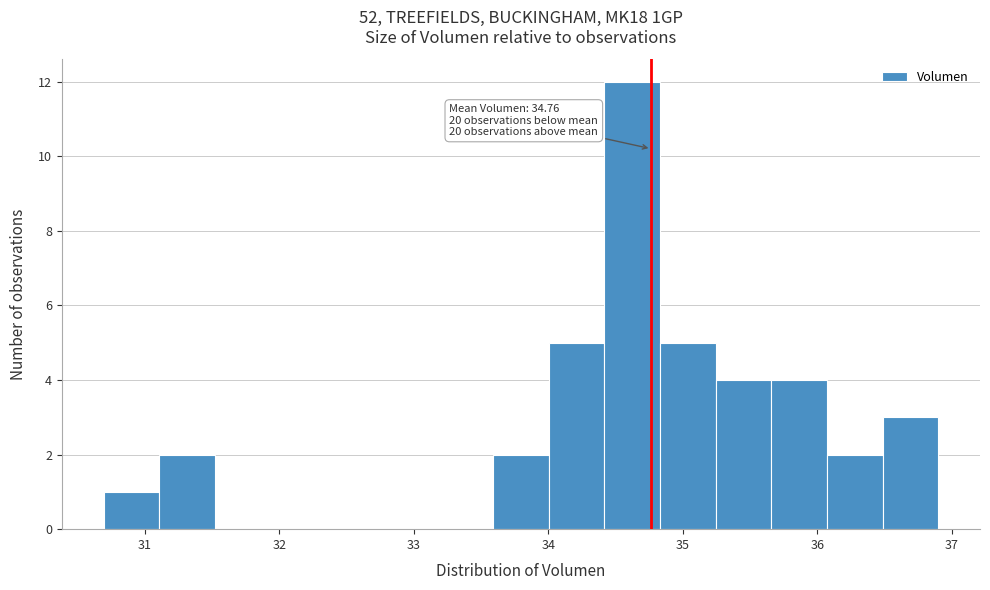

Over which range of the x-axis is the bar tallest?

34.4 to 34.8